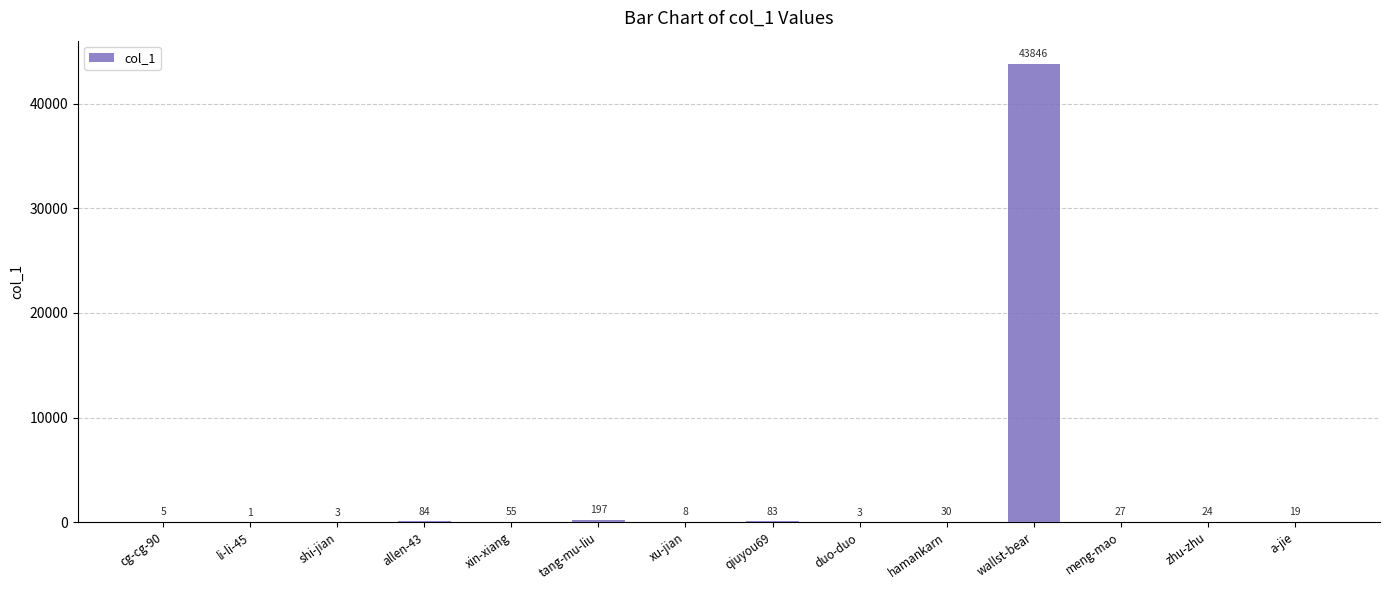

Reading left to right, list all the values displayed in this chart.

5	1	3	84	55	197	8	83	3	30	43846	27	24	19